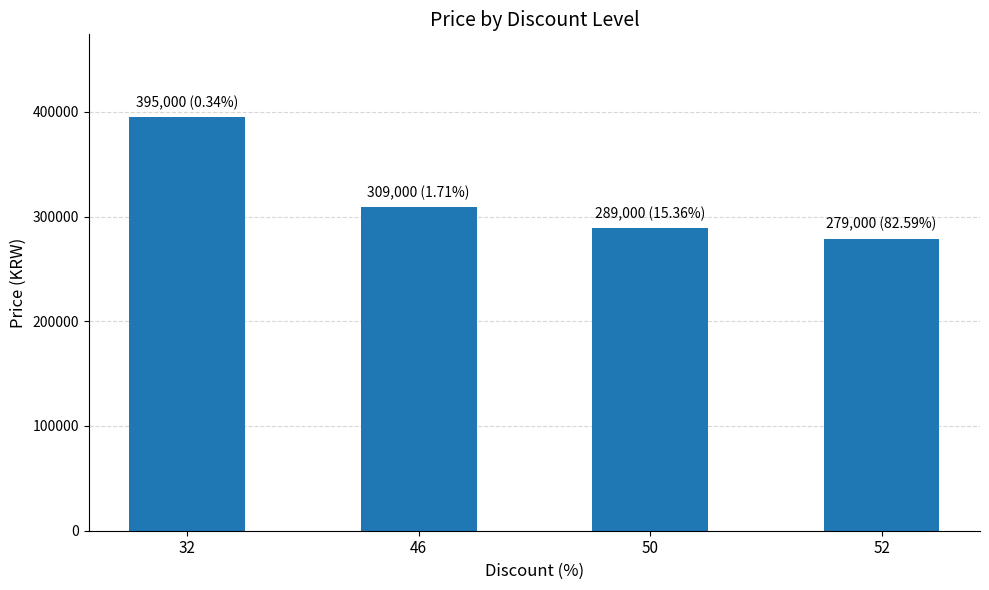

What is the change in value from 46 to 50?

-20000